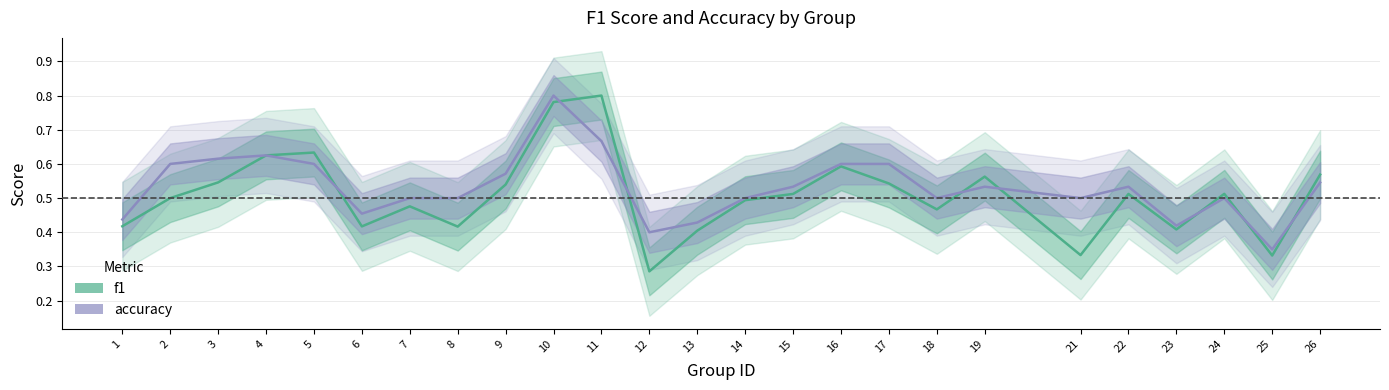

Which series has the widest spread of values?

f1